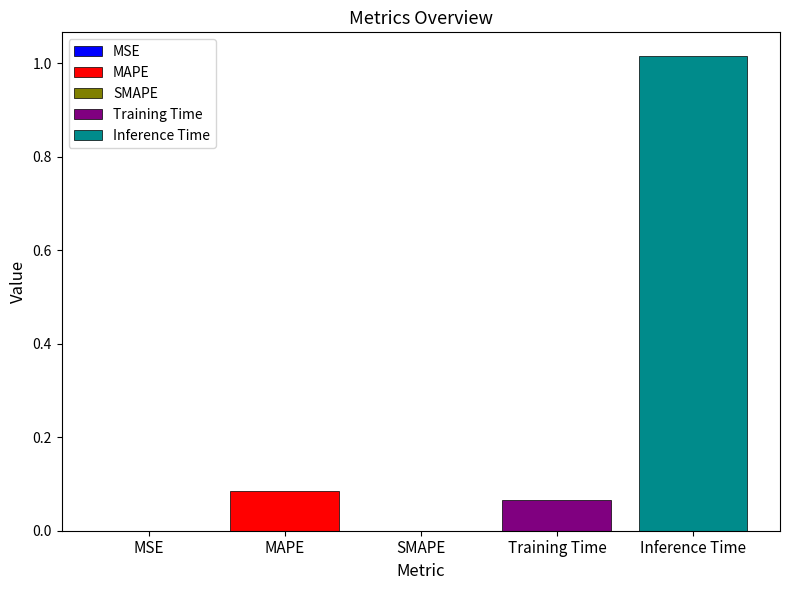

Are the bars grouped side by side (vs. stacked)?

No